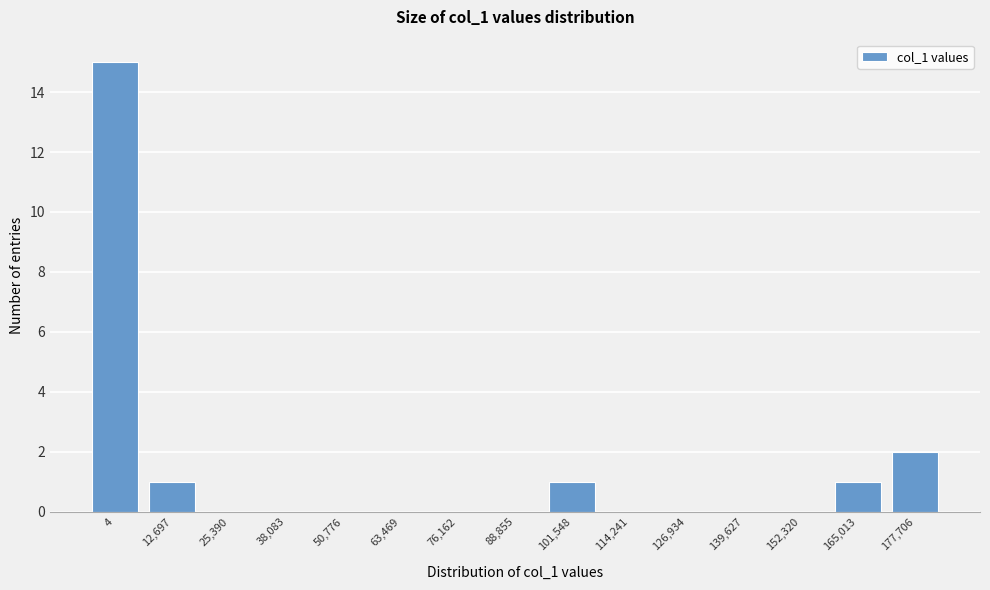

Reading left to right, what are all the values shown in this chart?

4=15	12,697=1	25,390=0	38,083=0	50,776=0	63,469=0	76,162=0	88,855=0	101,548=1	114,241=0	126,934=0	139,627=0	152,320=0	165,013=1	177,706=2